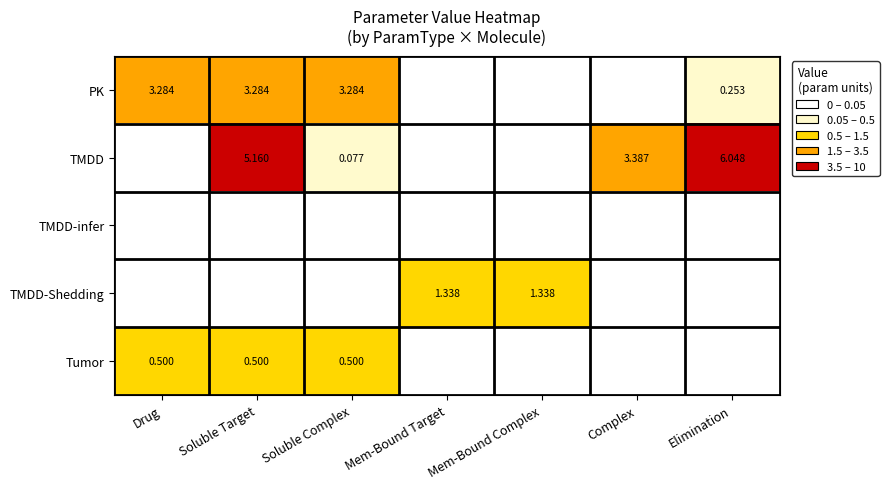

Which category has the highest value in the Tumor series?

Drug